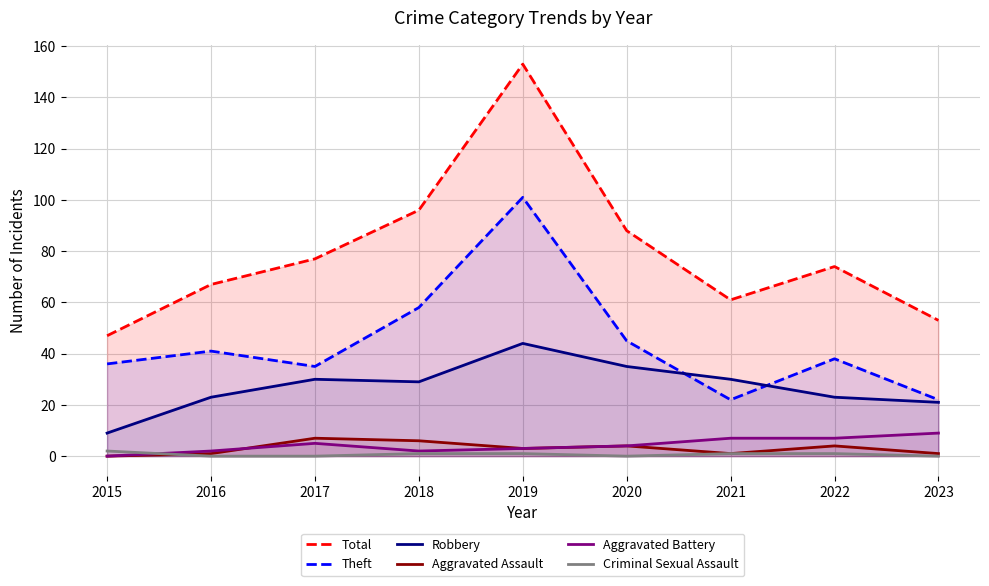

How many data points in Total are less than 74?

4